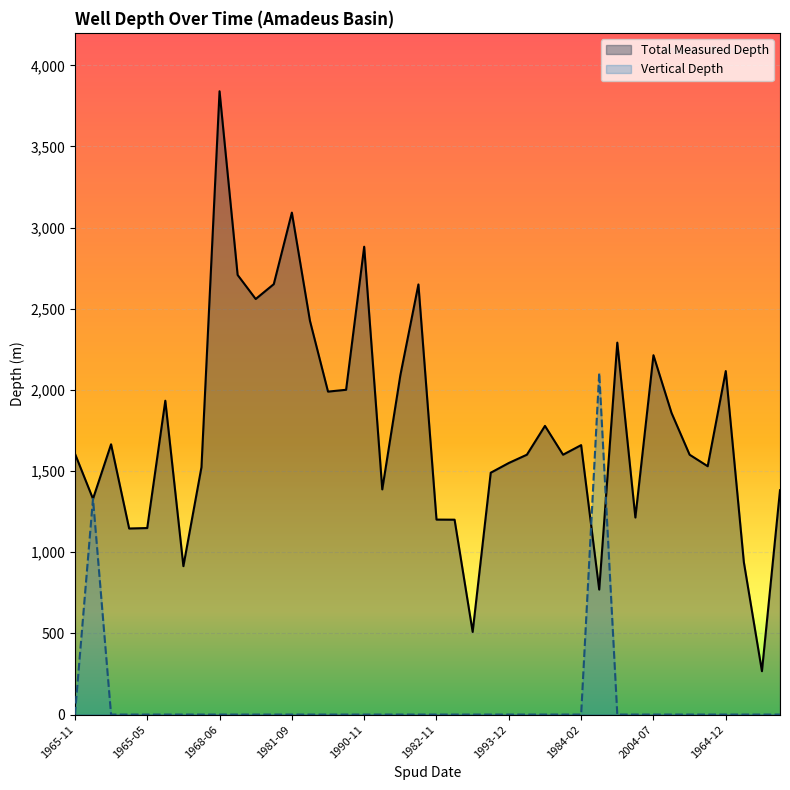

Is it true that Vertical Depth equals 0.0 at 13?

True